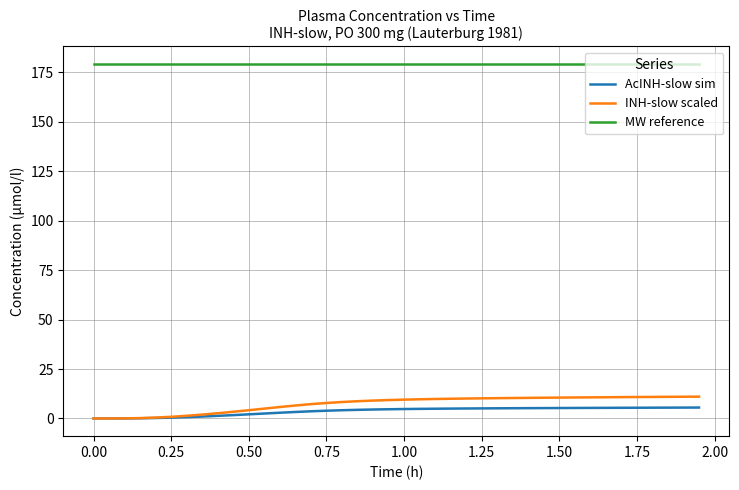

True or false: AcINH-slow sim and MW reference intersect in this chart.

False